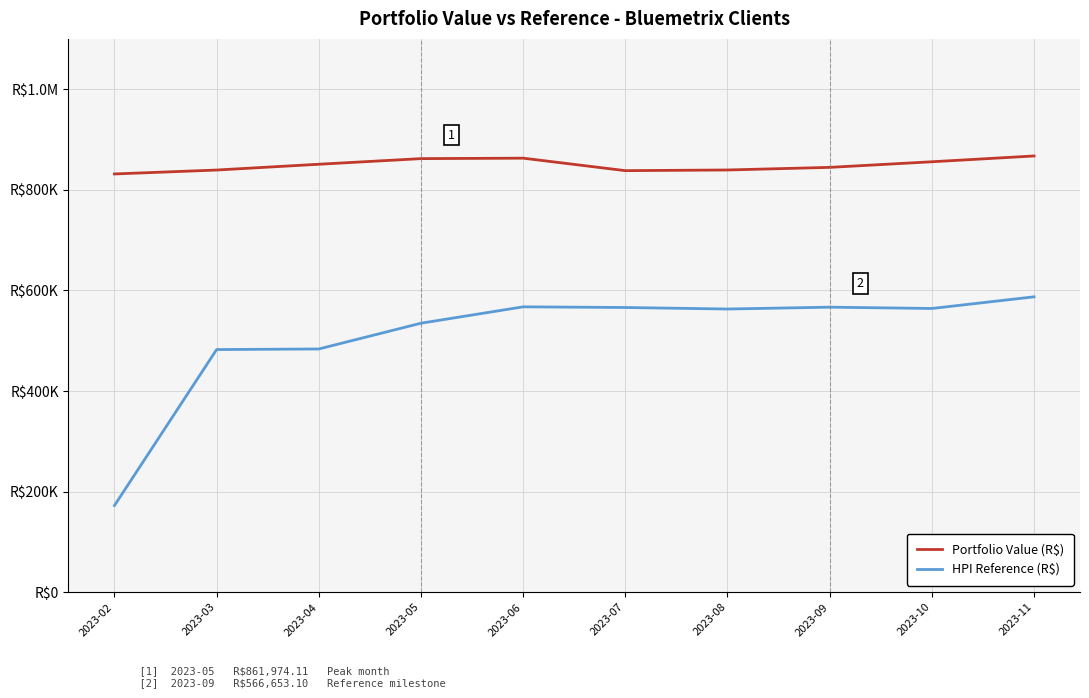

True or false: Portfolio Value (R$) and HPI Reference (R$) intersect in this chart.

False